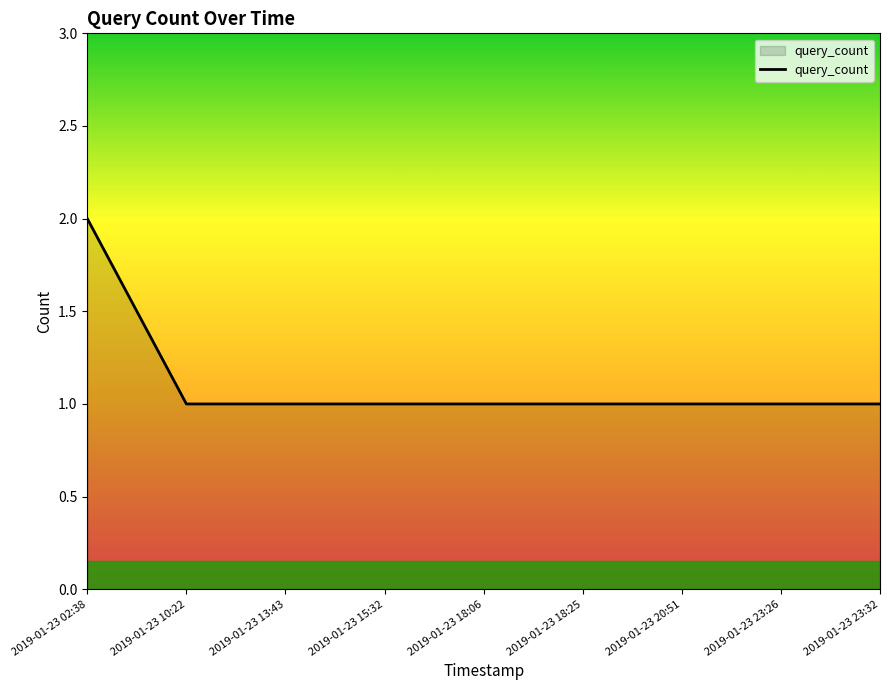

Which label corresponds to the largest value in the chart?

2019-01-23 02:38